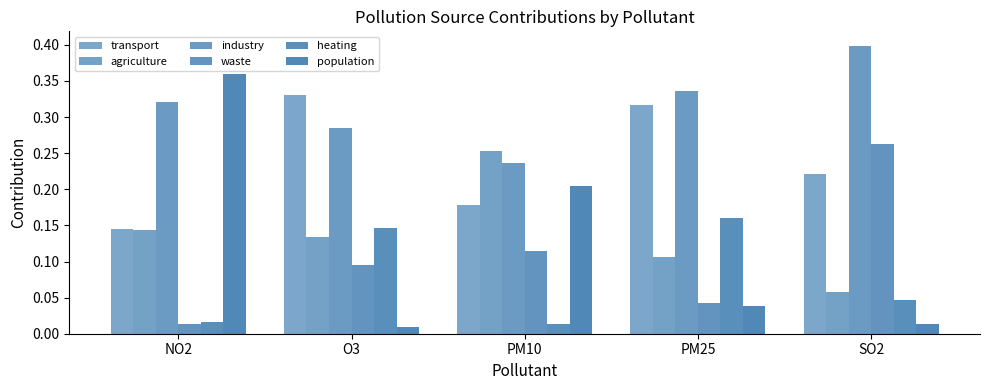

Which series has the largest total across all categories?

industry